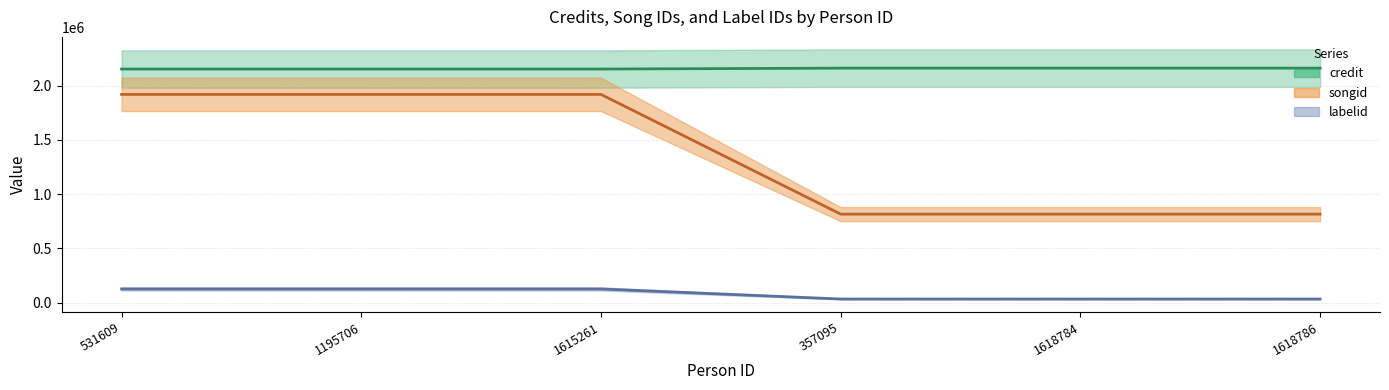

The labelid series shows 183905 at 531609. True or false?

False